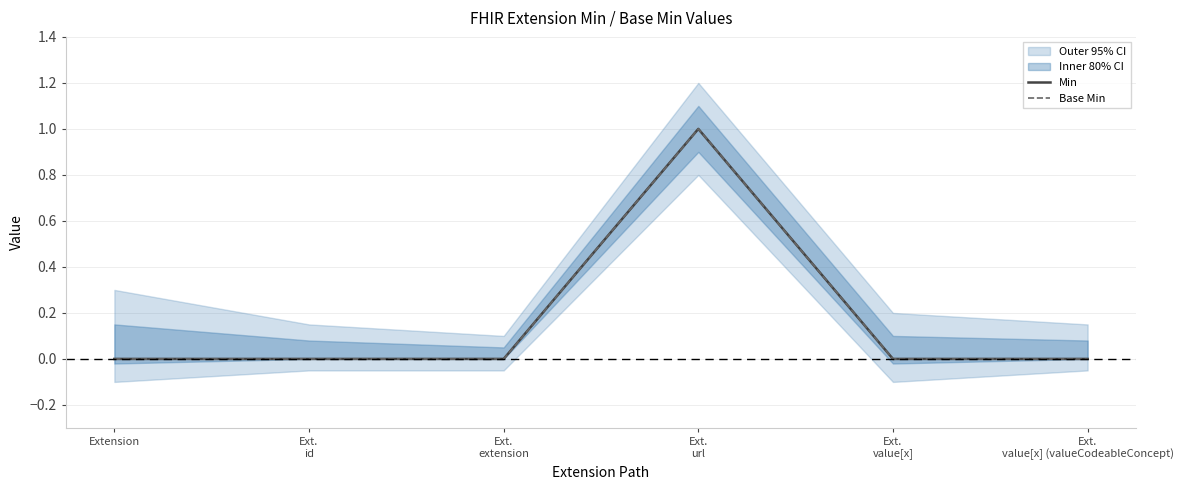

Is the value of Min at Ext.
value[x] (valueCodeableConcept) greater than the value of Base Min at Ext.
id?

No